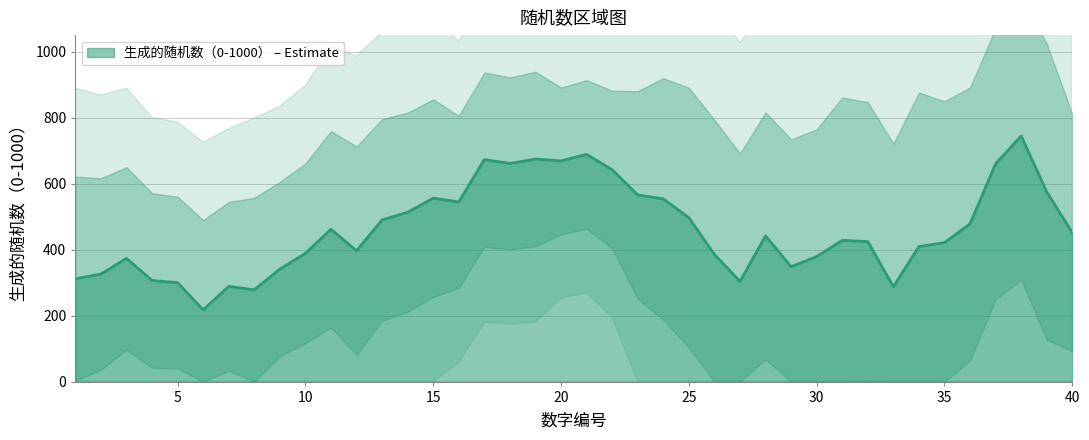

The value at 36 is 1360. True or false?

False